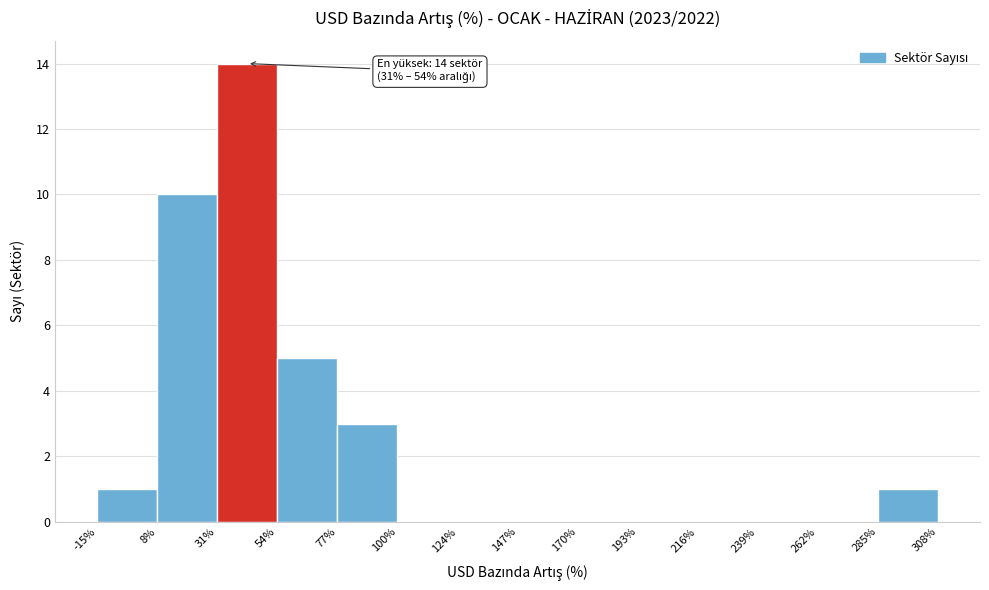

Over which range of the x-axis is the bar tallest?

31% to 54%